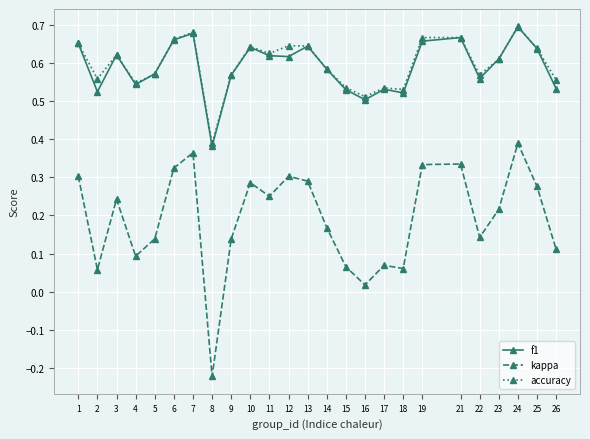

How many interior local valleys does the kappa series have?

7